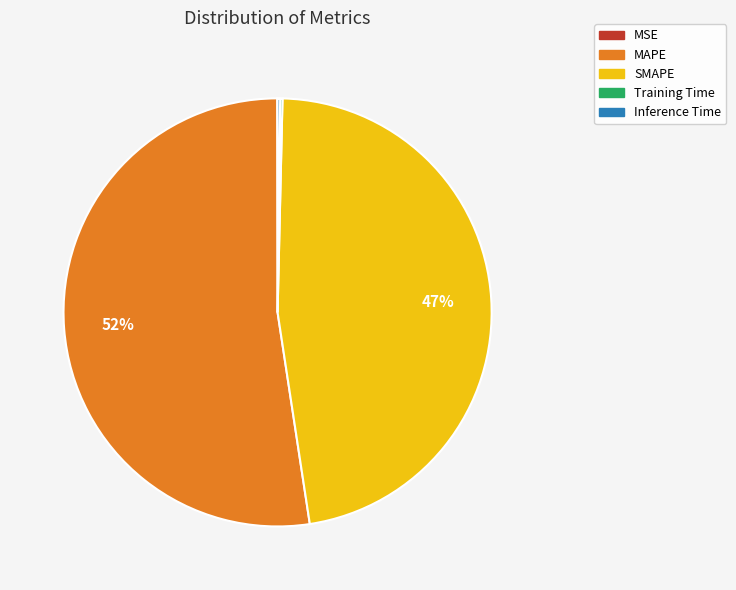

True or false: MAPE accounts for 46% of the total.

False